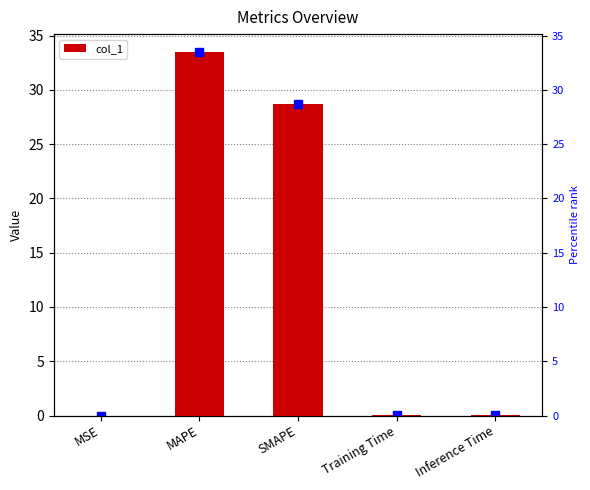

Rank the categories by value from lowest to highest.

MSE, Training Time, Inference Time, SMAPE, MAPE